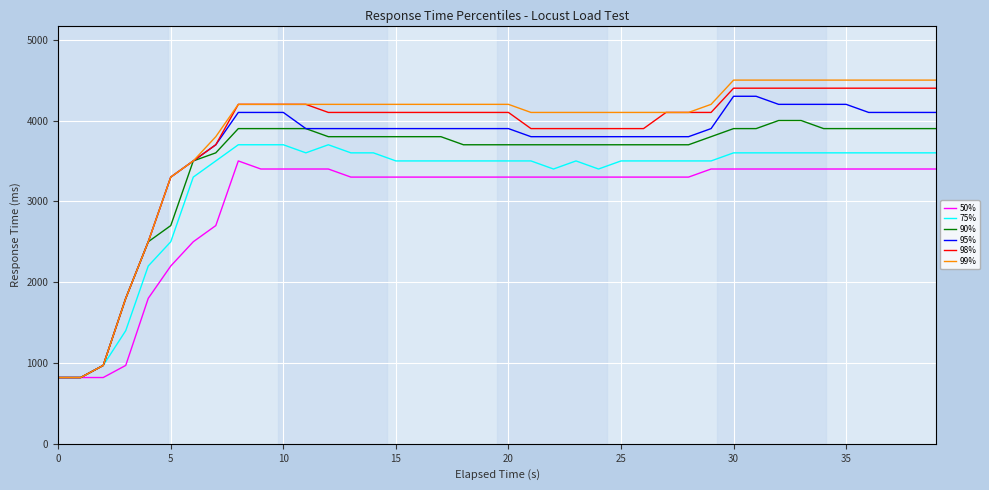

Which series has the largest range (max minus min)?

99%